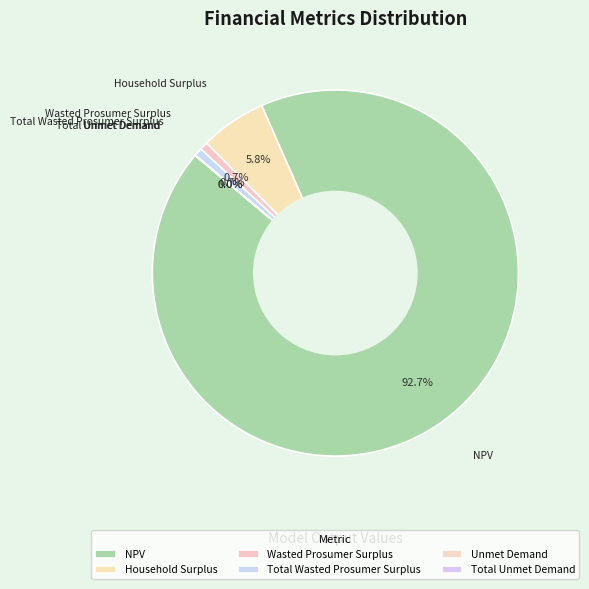

What portion of the pie excludes Household Surplus?

94.2%